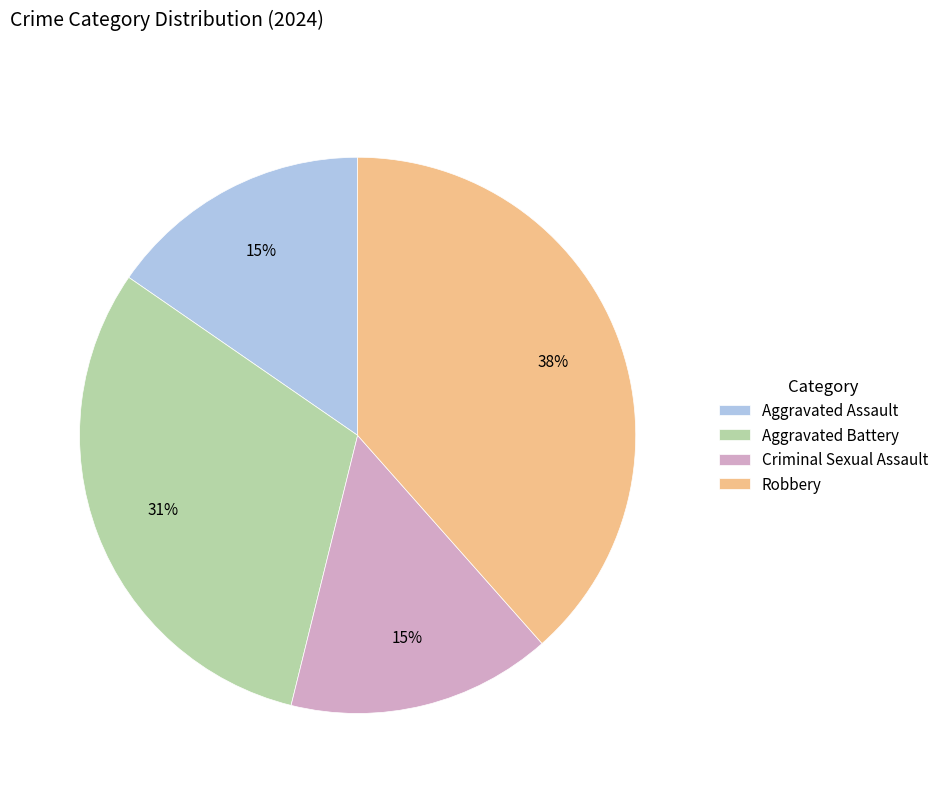

Which category has the biggest portion of the pie?

Robbery